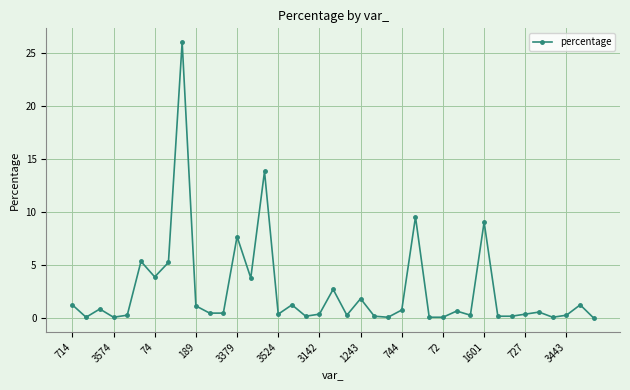

What is the maximum value shown in the chart?

26.0